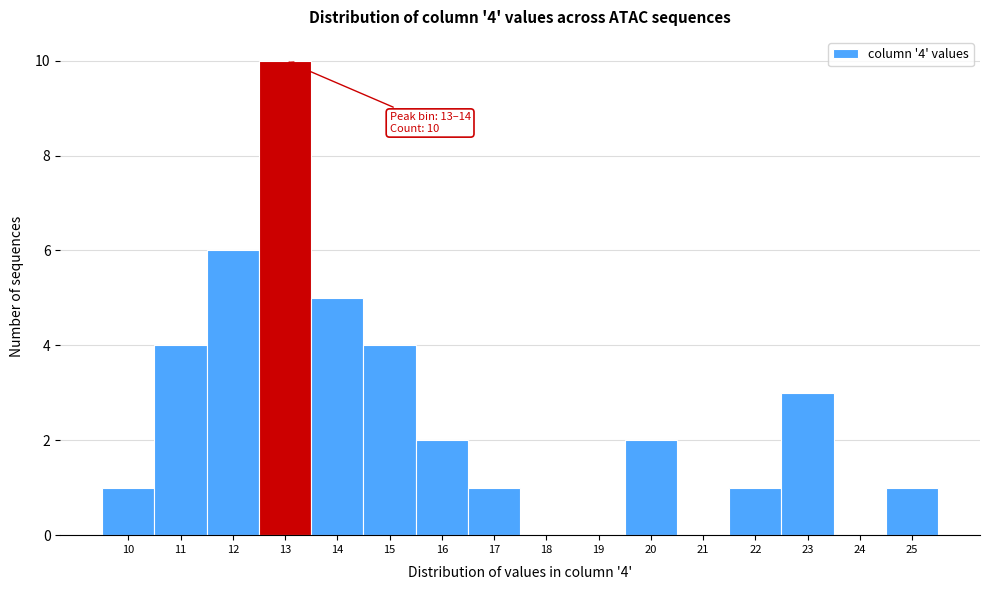

Reading left to right, extract all data points from this chart.

10=1	11=4	12=6	13=10	14=5	15=4	16=2	17=1	18=0	19=0	20=2	21=0	22=1	23=3	24=0	25=1